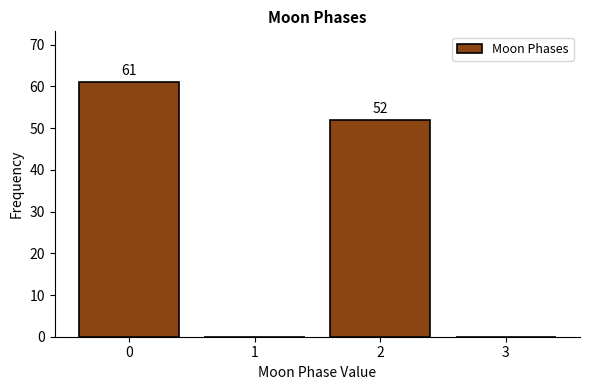

Reading left to right, transcribe all the data shown in this chart.

0=61	1=0	2=52	3=0